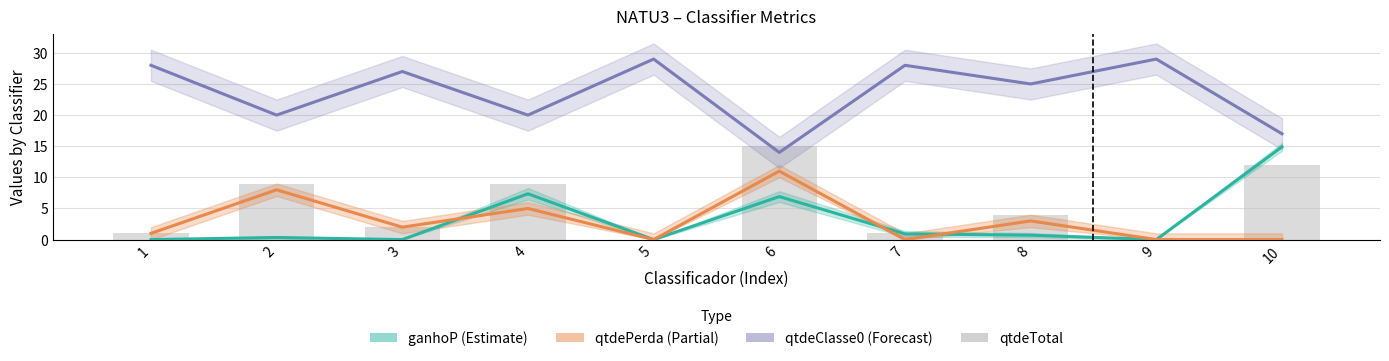

Is it true that qtdePerda equals -7.6 at 7?

False